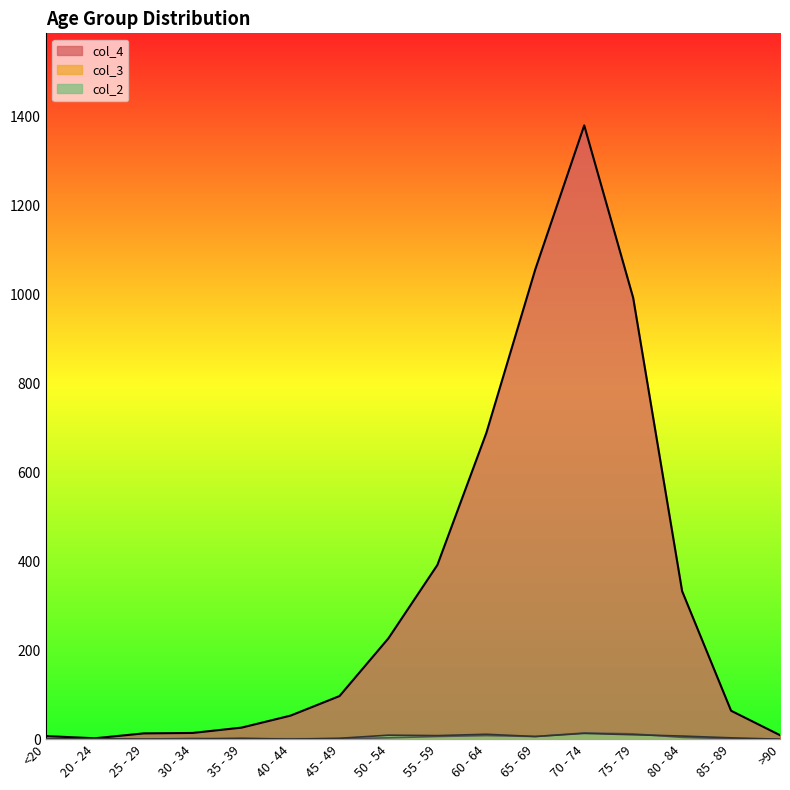

Rank the series by their maximum value, from highest to lowest.

col_4, col_3, col_2